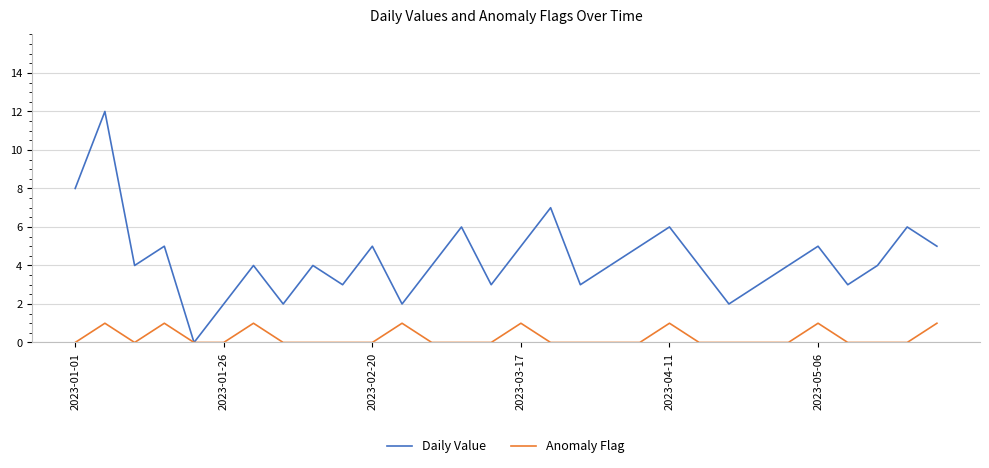

Count the number of data series in this chart.

2